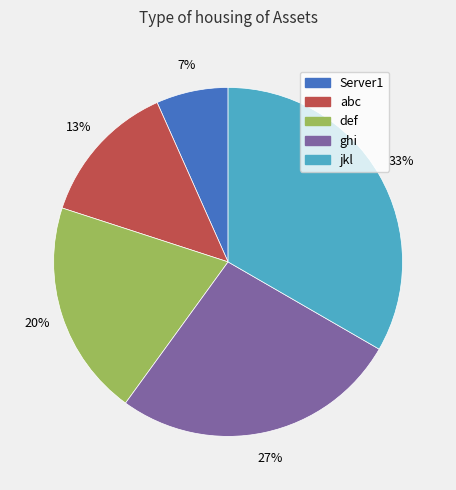

To the nearest percent, what is the average slice percentage?

20%